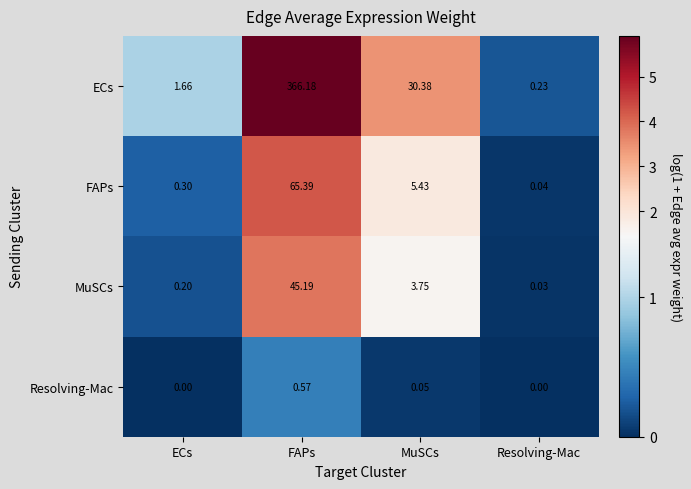

Which series has the largest range (max minus min)?

ECs